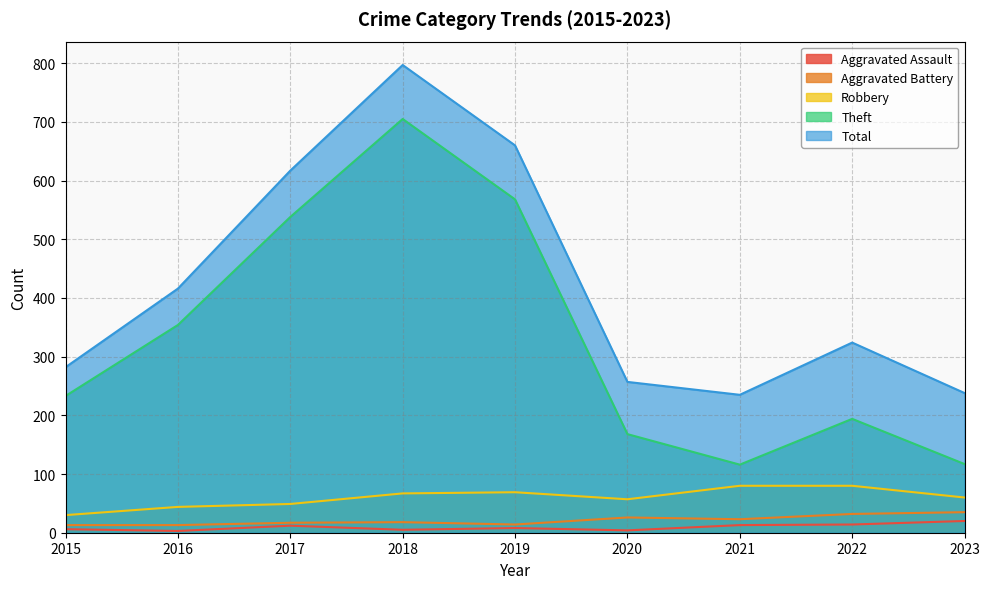

At which category does the chart reach its peak across all series?

2018